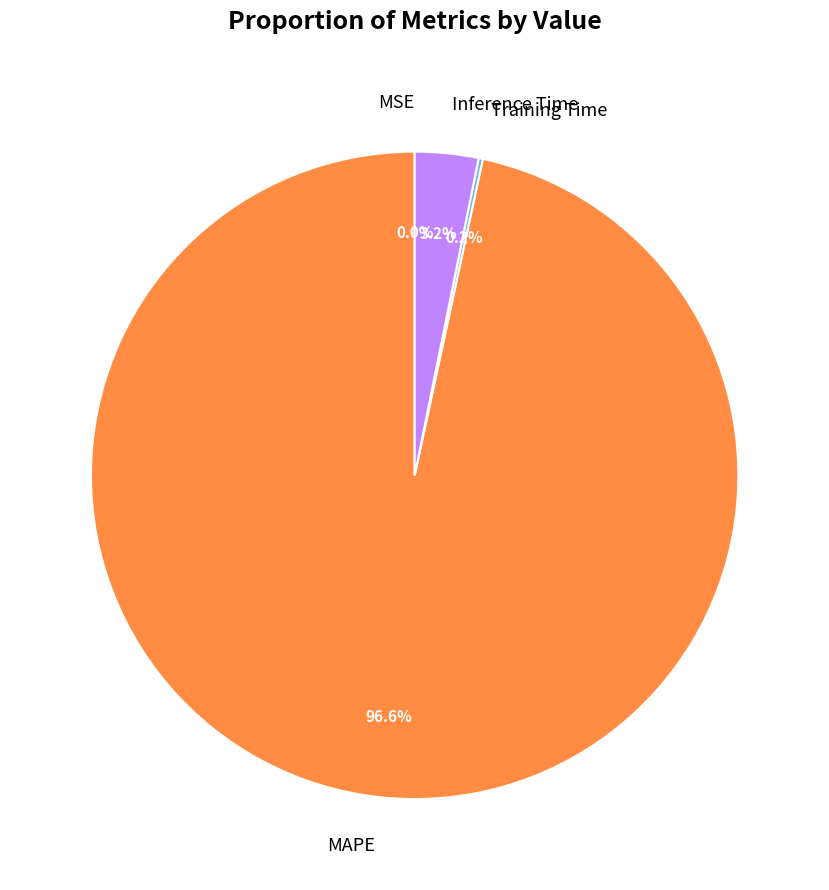

To the nearest percent, what portion does MAPE represent?

97%